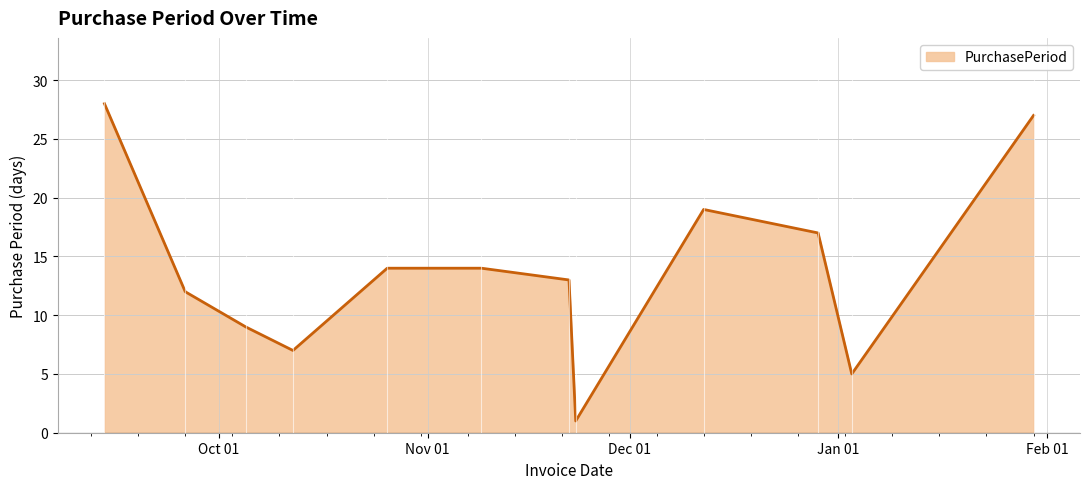

What is the greatest value displayed?

28